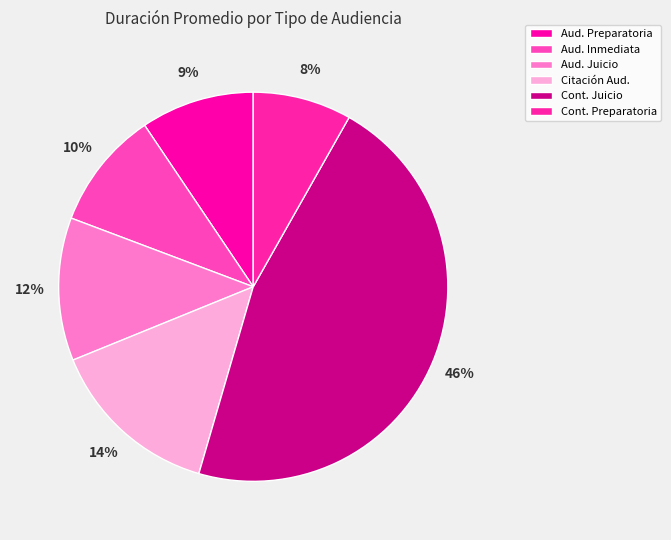

Count the number of slices in the pie.

6